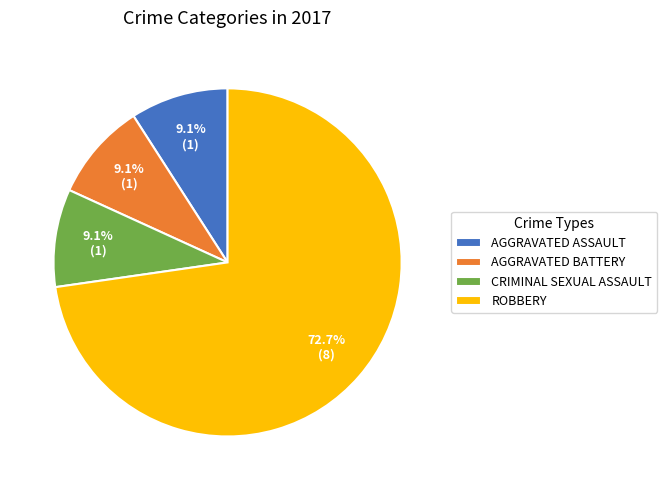

What is the majority slice?

ROBBERY